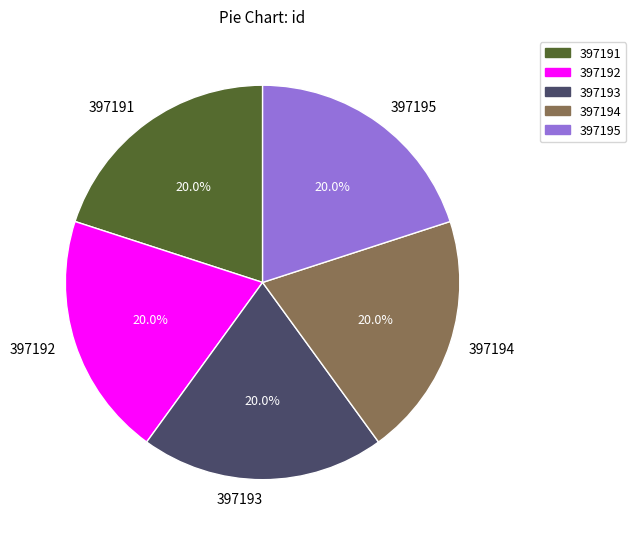

How many segments does this pie chart have?

5